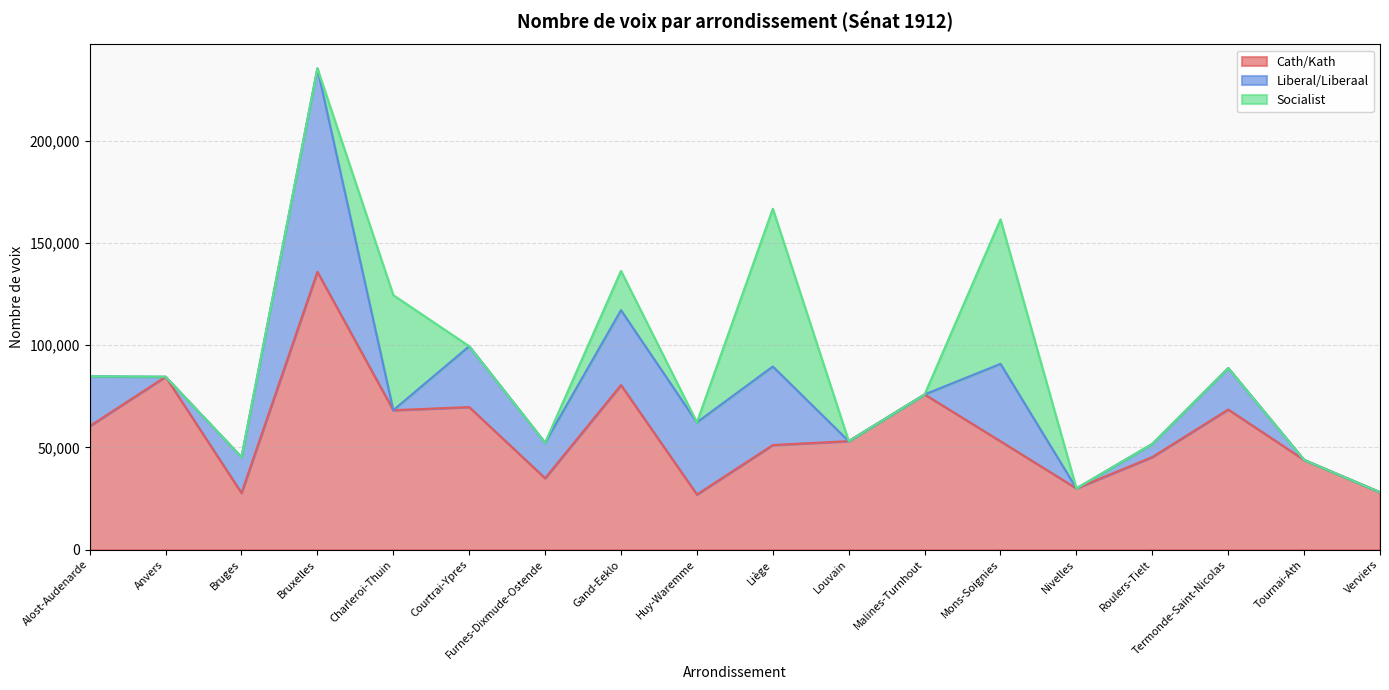

List the series in order of their peak value, lowest first.

Socialist, Liberal/Liberaal, Cath/Kath